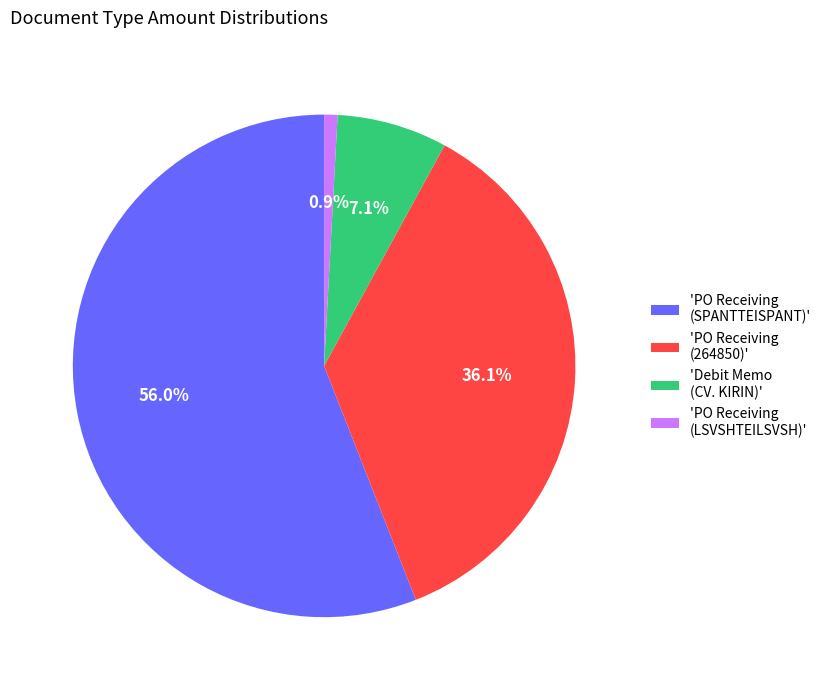

What portion of the pie excludes 'Debit Memo (CV. KIRIN)'?

92.9%